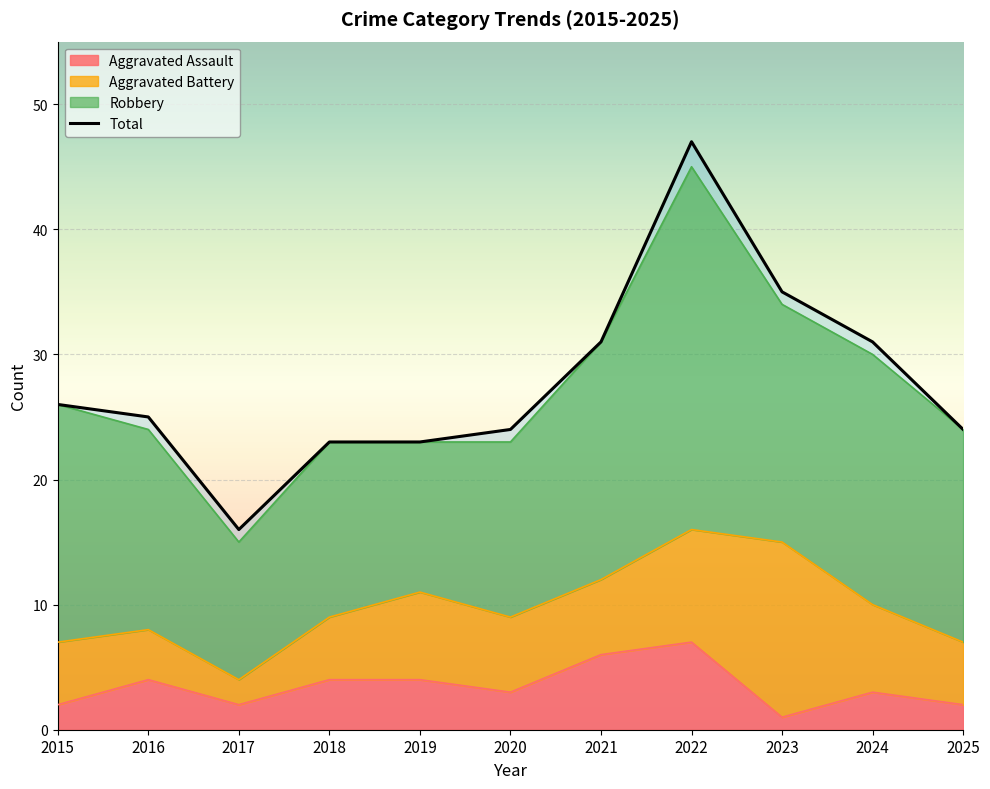

How many categories are shown in the chart?

11